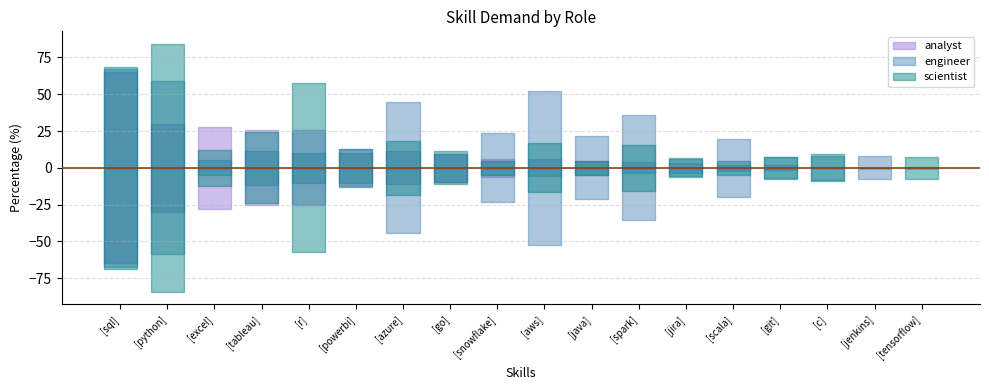

At which category does the chart reach its peak across all series?

python